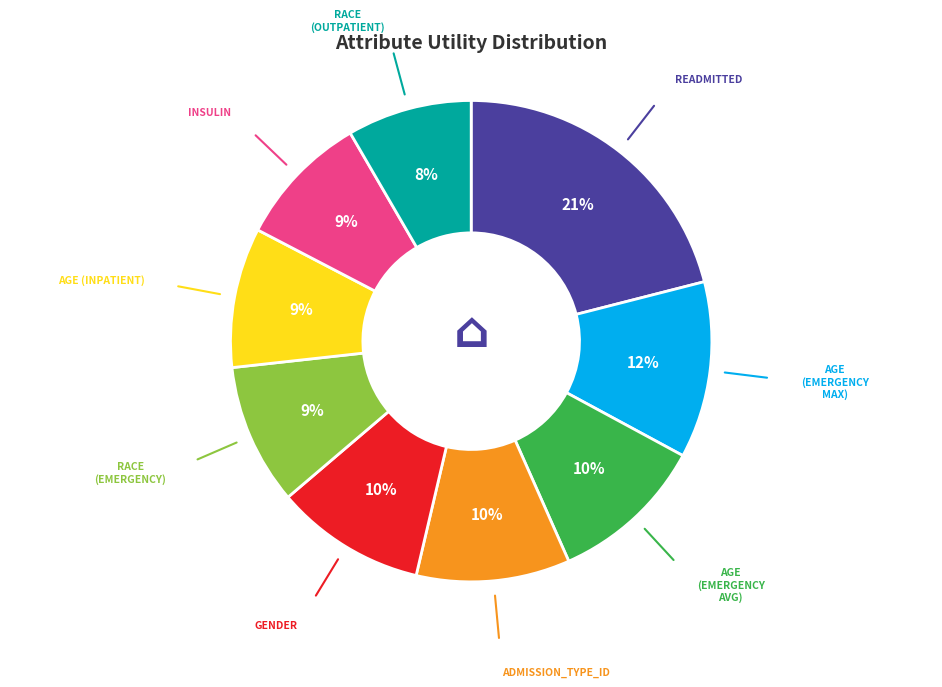

Does any single category account for the majority?

No